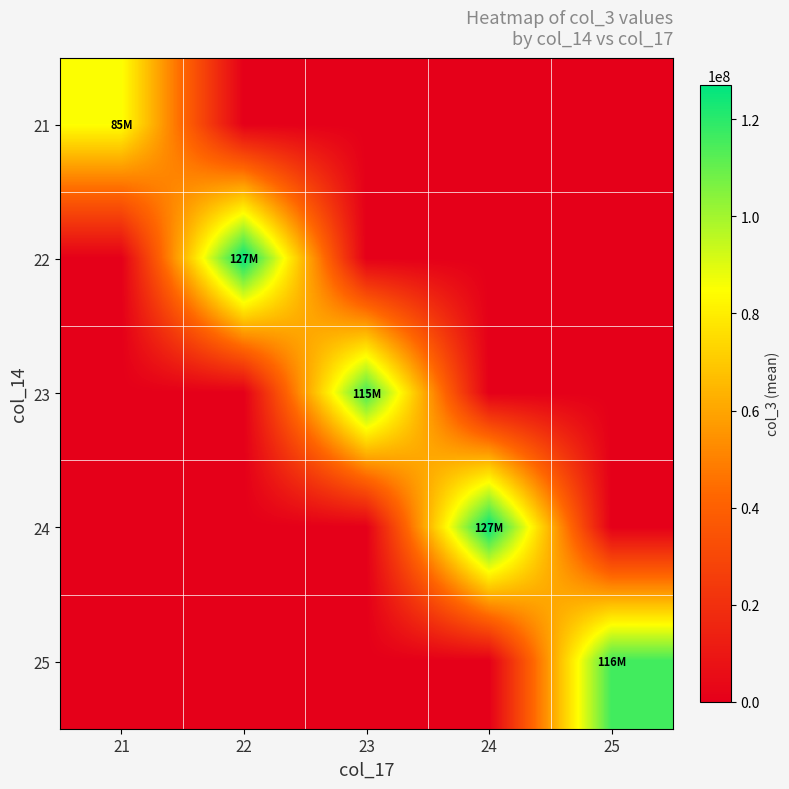

Reading left to right, transcribe all the data shown in this chart.

21: 21=85422430.7	22=0.0	23=0.0	24=0.0	25=0.0
22: 21=0.0	22=127084716.4	23=0.0	24=0.0	25=0.0
23: 21=0.0	22=0.0	23=115942818.2	24=0.0	25=0.0
24: 21=0.0	22=0.0	23=0.0	24=127146689.8	25=0.0
25: 21=0.0	22=0.0	23=0.0	24=0.0	25=116209461.3